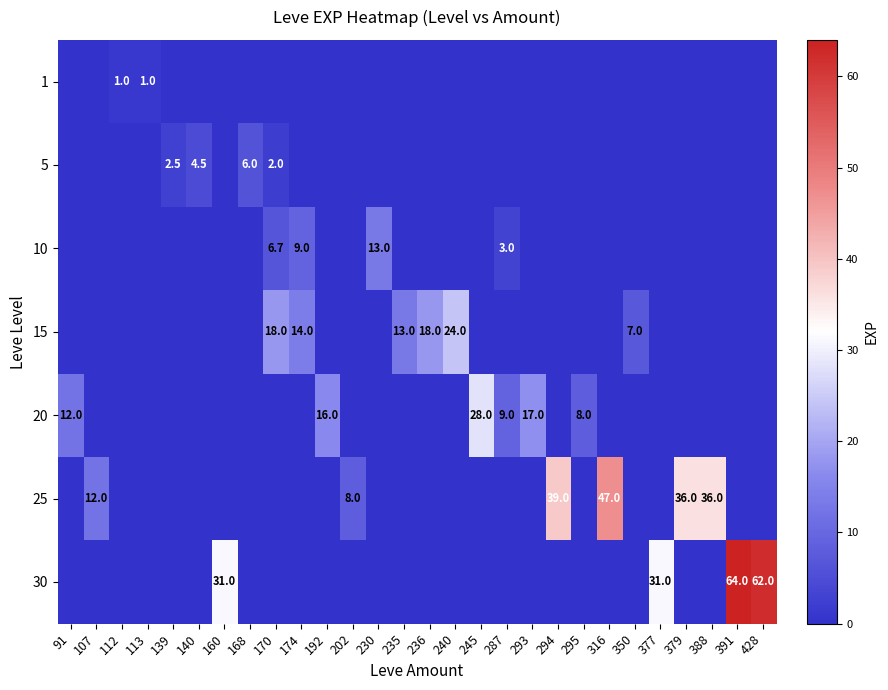

Which label corresponds to the smallest value in the chart?

91